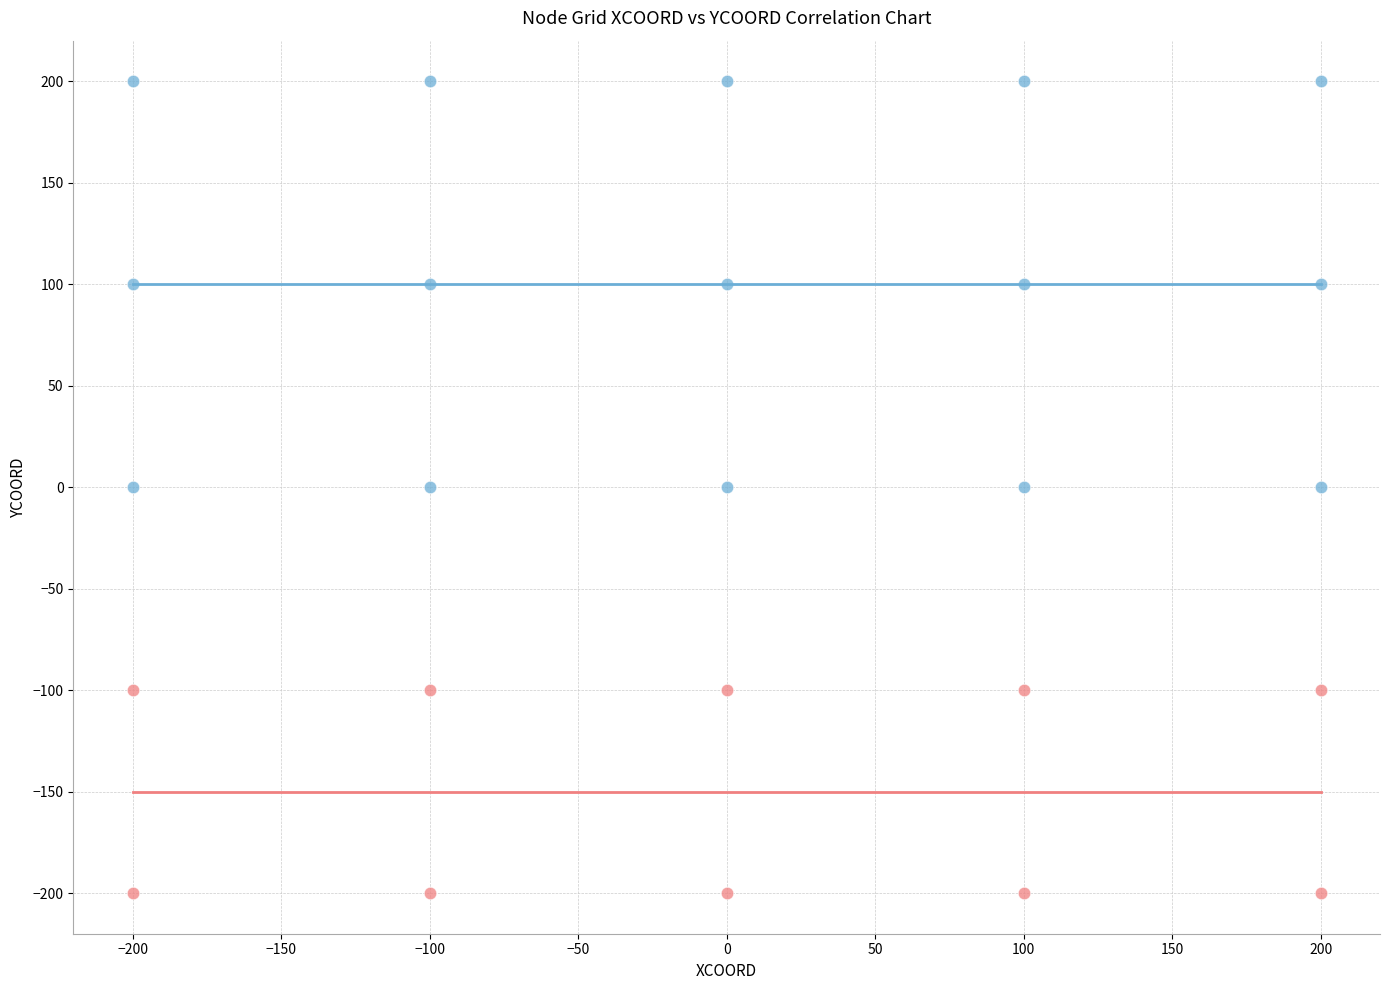

Which series reaches the maximum Y coordinate?

S01–S03 (YCOORD ≥ 0)